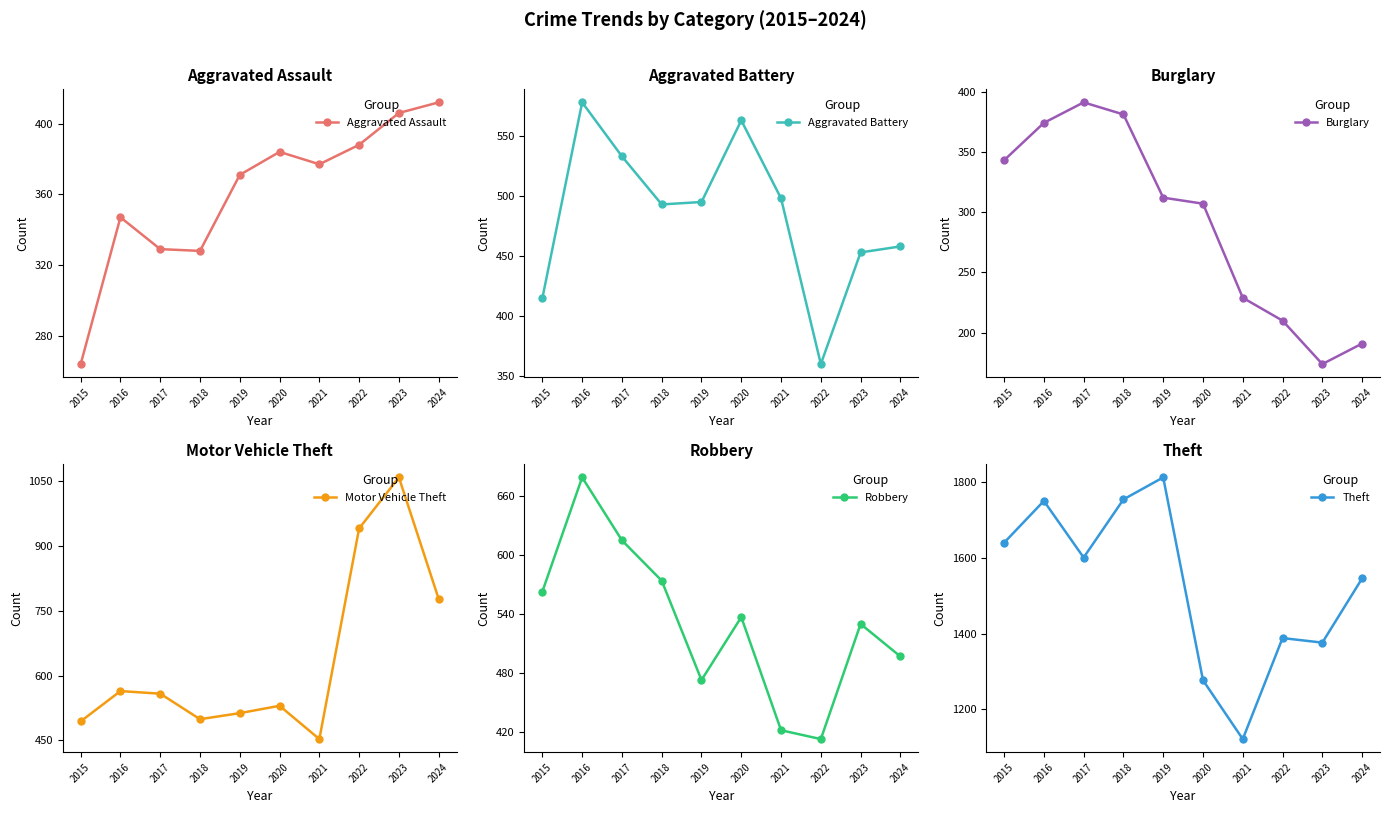

Rank the series at 2021 from highest to lowest value.

Theft, Aggravated Battery, Motor Vehicle Theft, Robbery, Aggravated Assault, Burglary